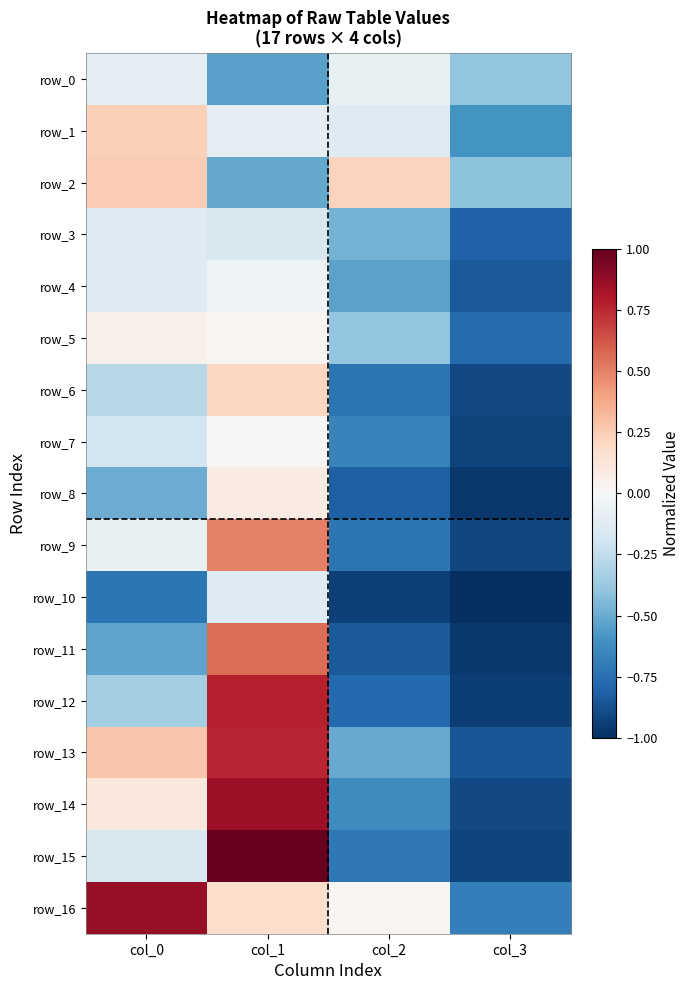

Which series has the largest range (max minus min)?

row_15